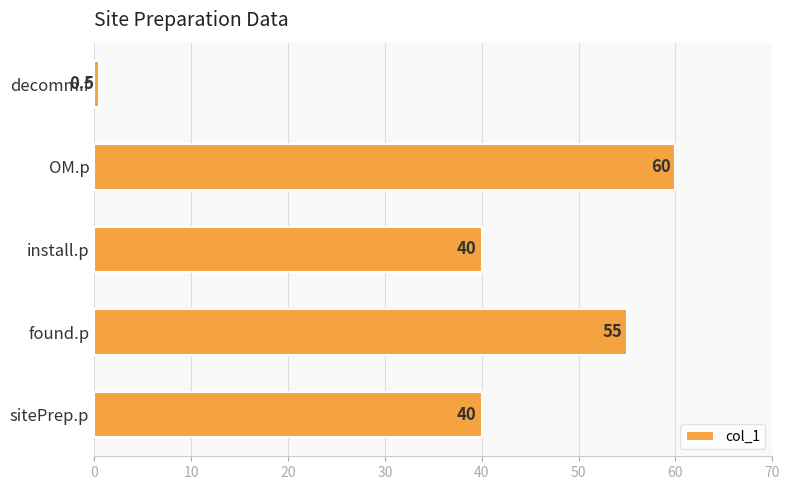

What is the difference between the maximum and second lowest values?

20.0